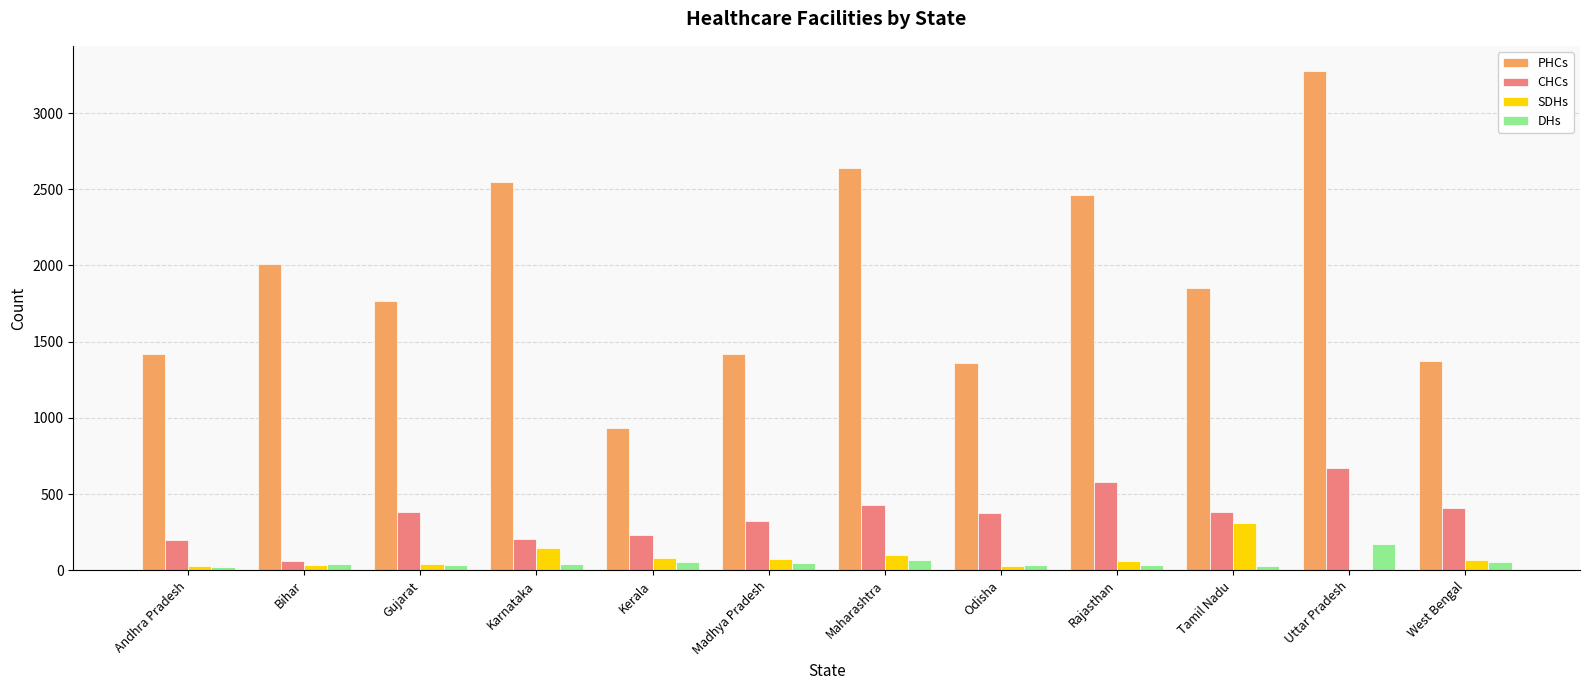

What is the sum of all PHCs values?

23060